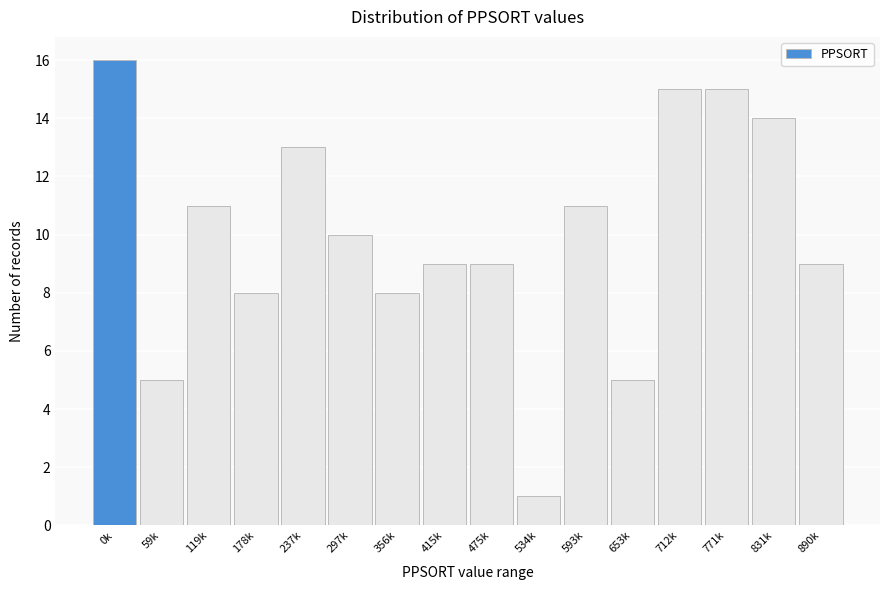

Reading left to right, extract all data points from this chart.

16	5	11	8	13	10	8	9	9	1	11	5	15	15	14	9